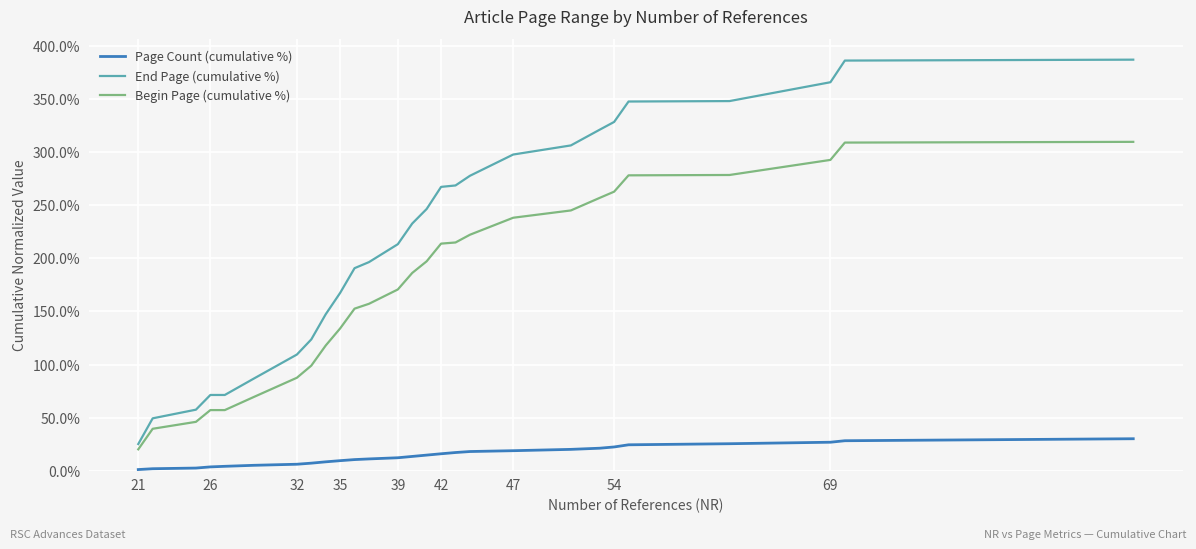

Which series has the largest range (max minus min)?

End Page (cumulative %)